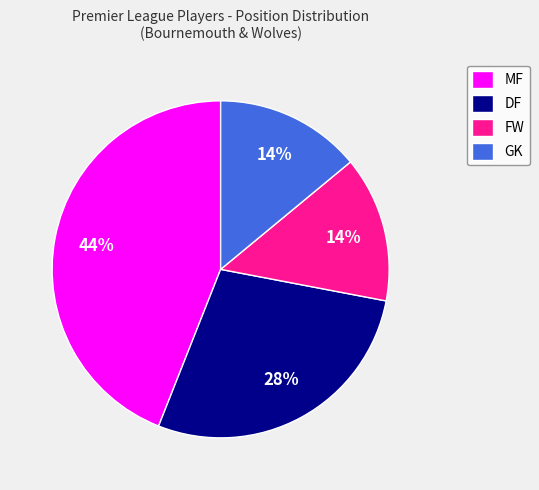

To the nearest percent, what portion does MF represent?

44%